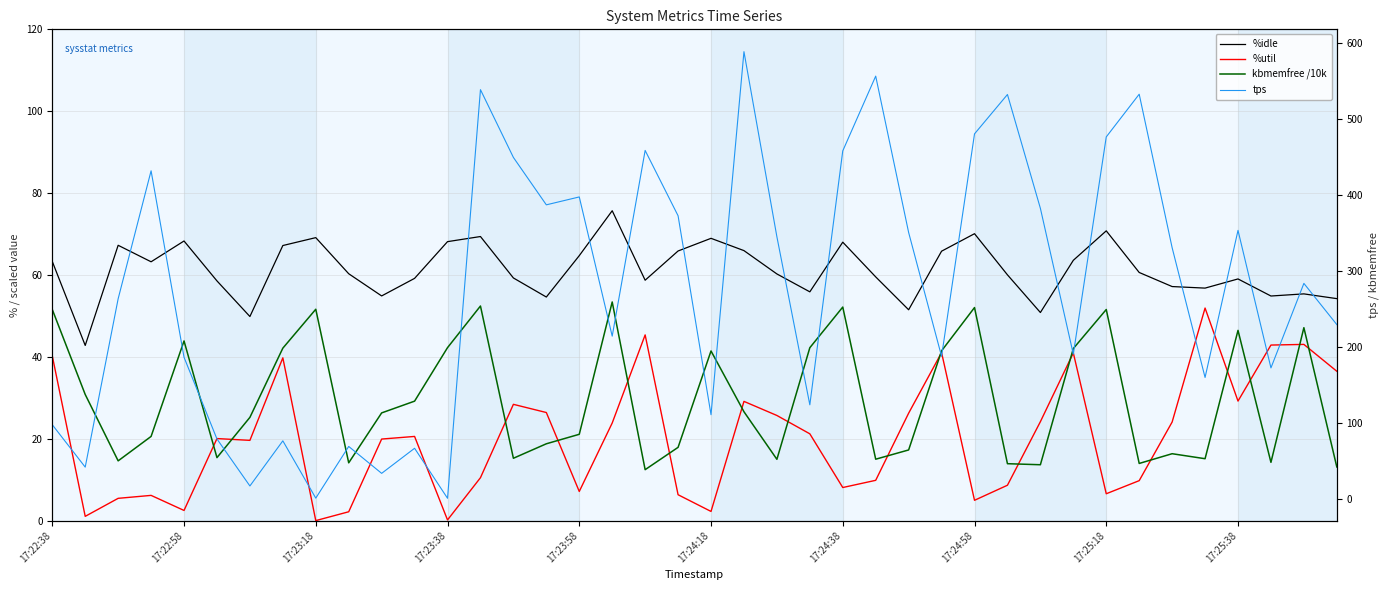

The value of kbmemfree /10k at 17:25:38 is 7.5. True or false?

False